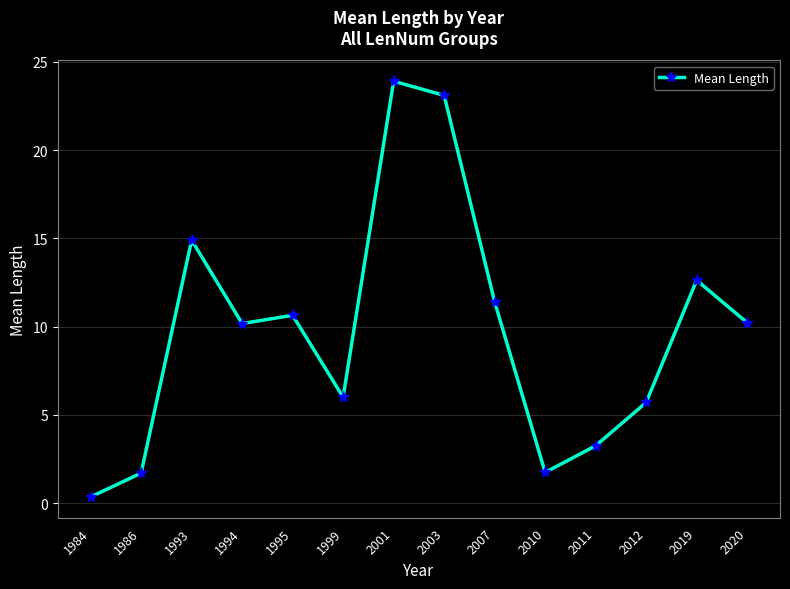

What is the approximate value at 2019?

12.6